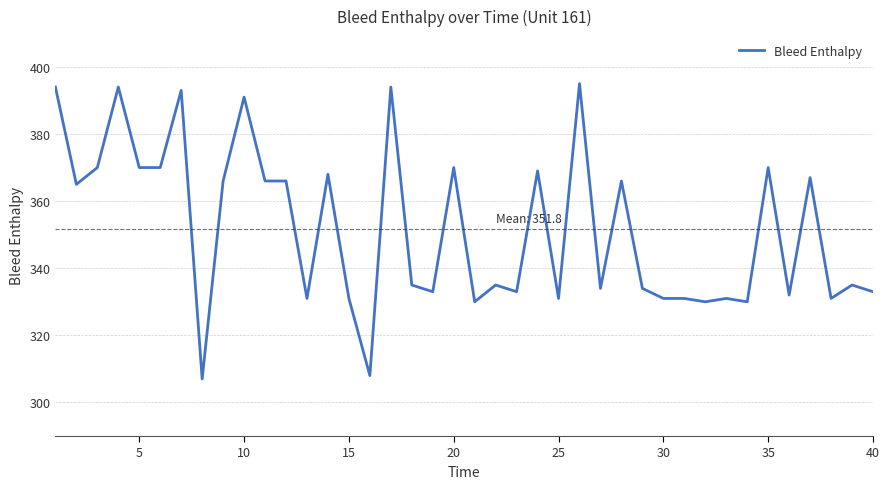

What is the maximum value shown in the chart?

395